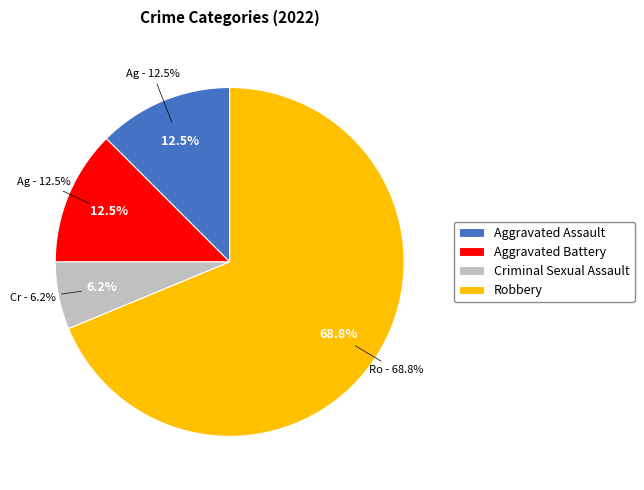

How many segments does this pie chart have?

4